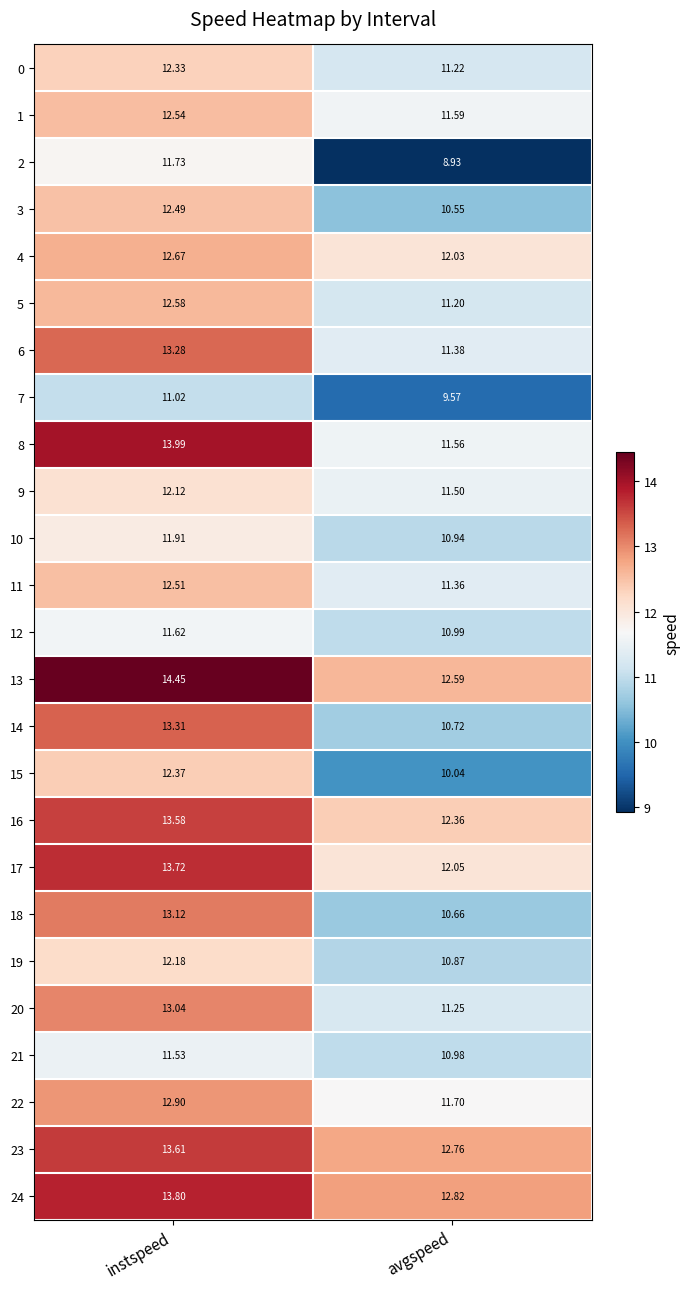

Which category has the lowest value in the 5 series?

avgspeed